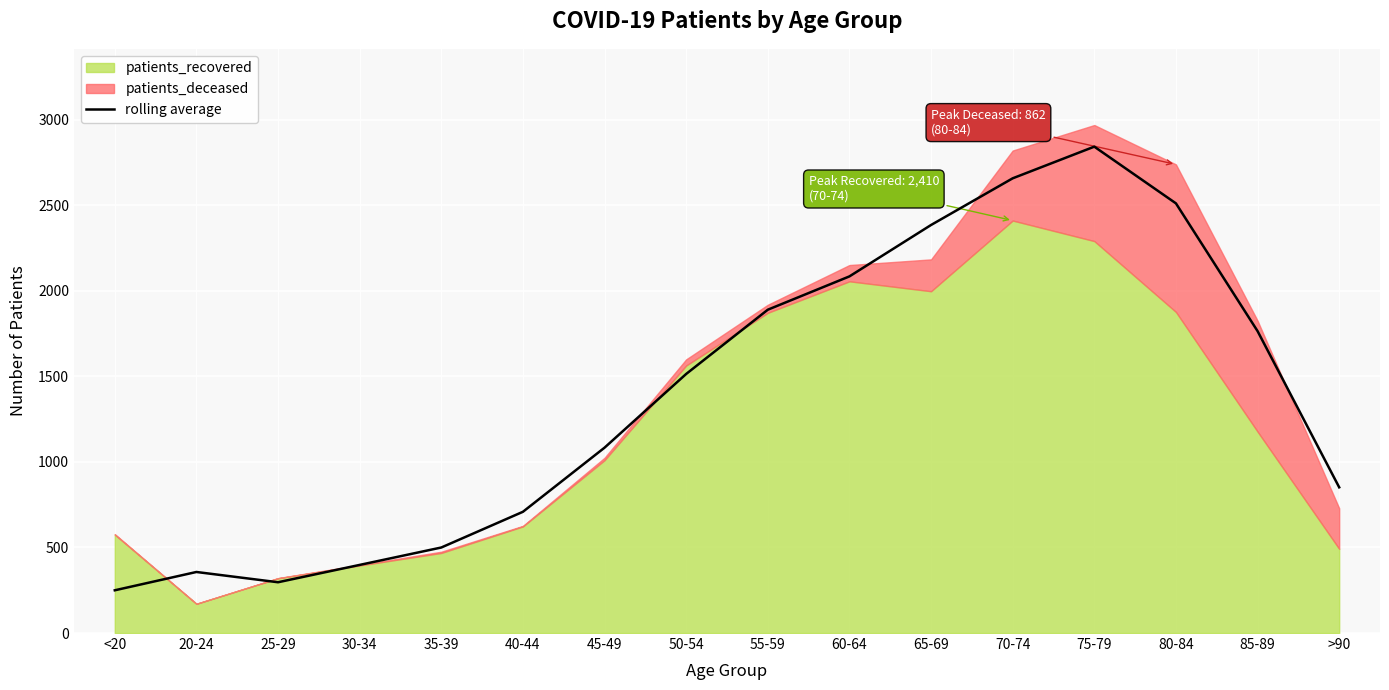

How many points are higher than both their immediate neighbors (excluding endpoints)?

2